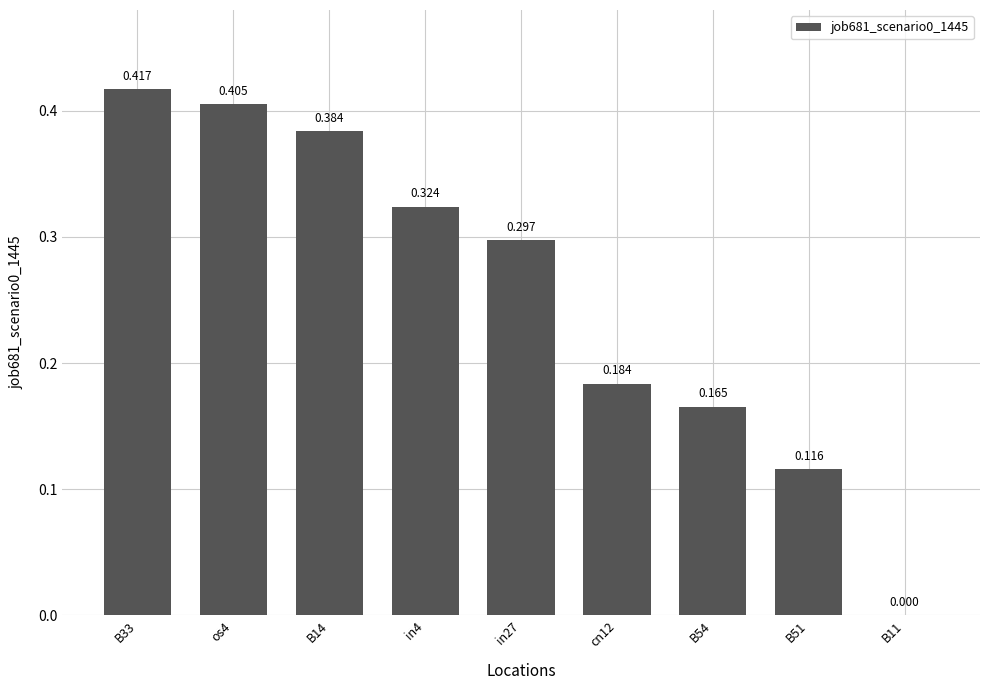

Rank the categories by value from highest to lowest.

B33, os4, B14, in4, in27, cn12, B54, B51, B11